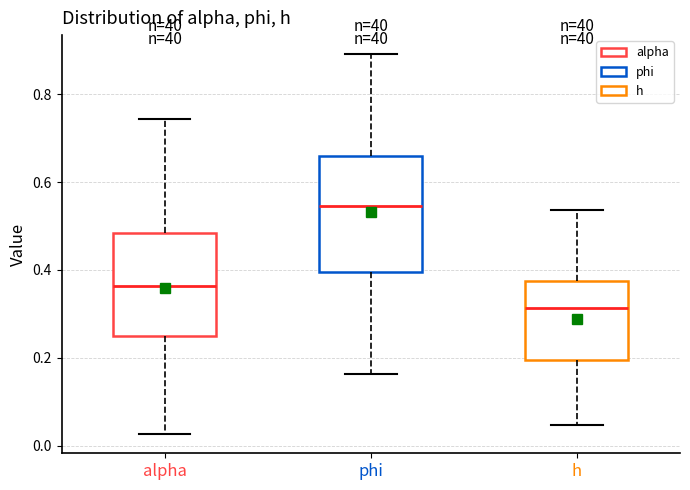

Where does the upper whisker of the box for h end on the y-axis? The values are not printed on the chart, so give them approximately, as read against the axis.

0.54